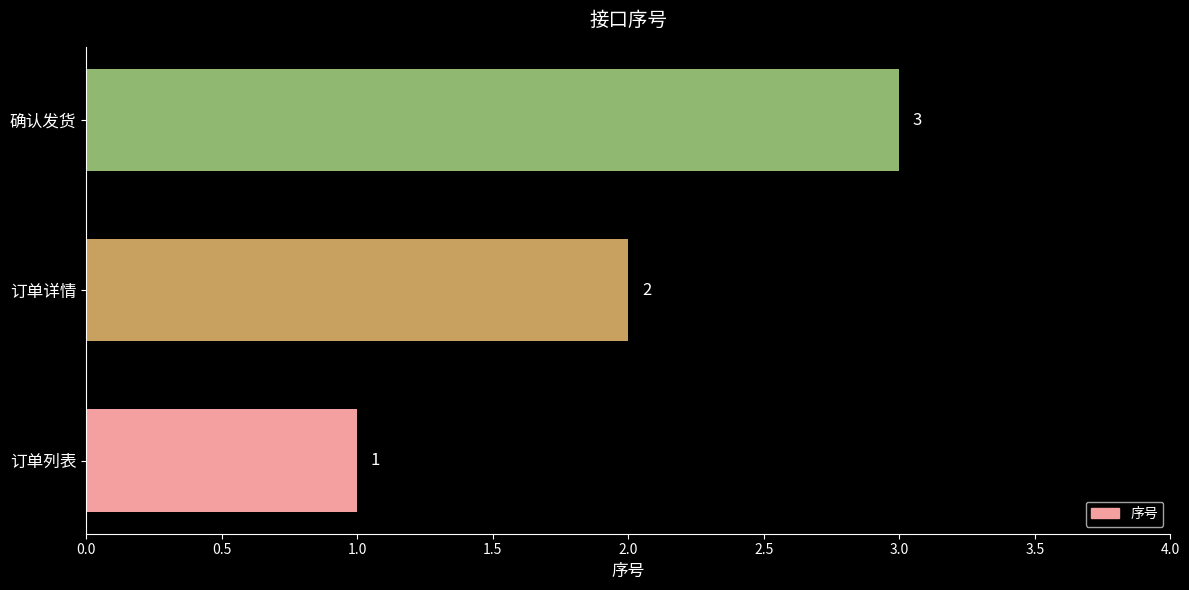

Does the chart contain any negative values?

No